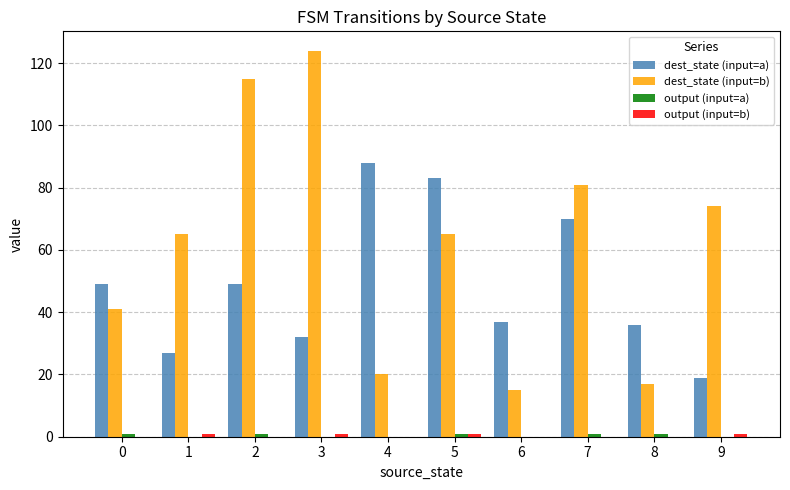

The value of dest_state (input=b) at 8 is 17. True or false?

True